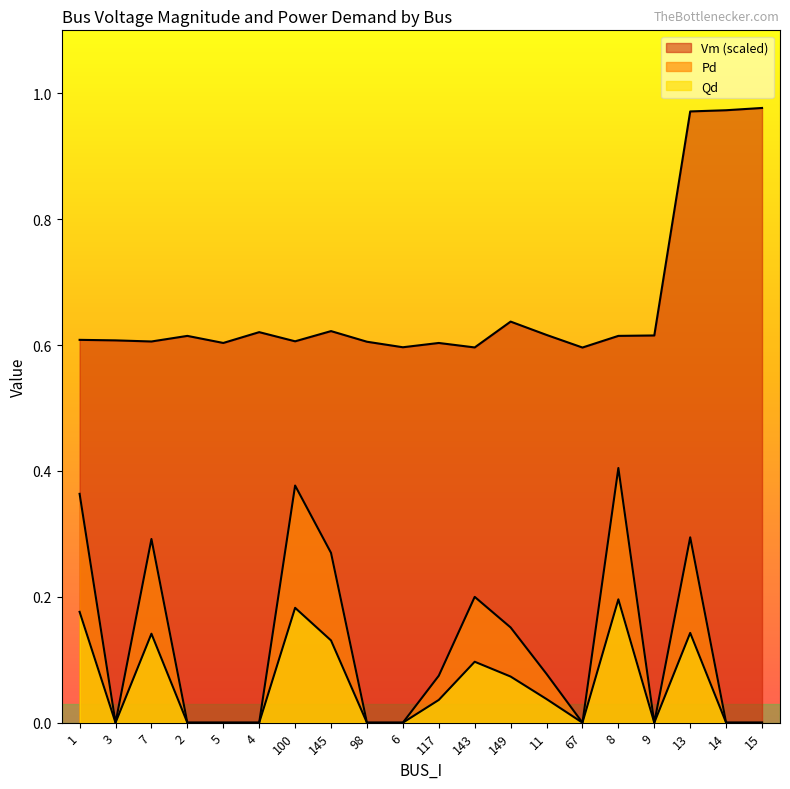

In Vm, how many points are higher than both neighbors (excluding endpoints)?

5